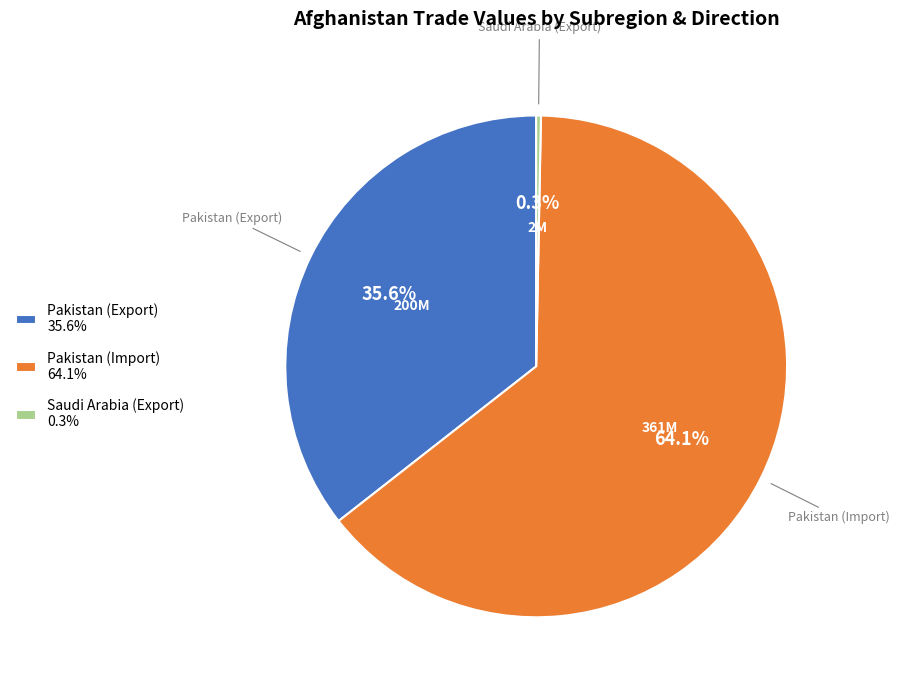

What is the majority slice?

Pakistan (Import)